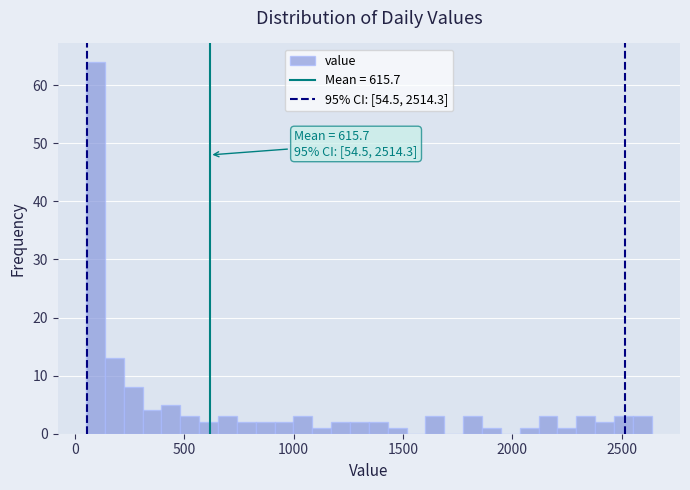

Read against the x-axis, roughly where is the centre of the tallest bar?

100